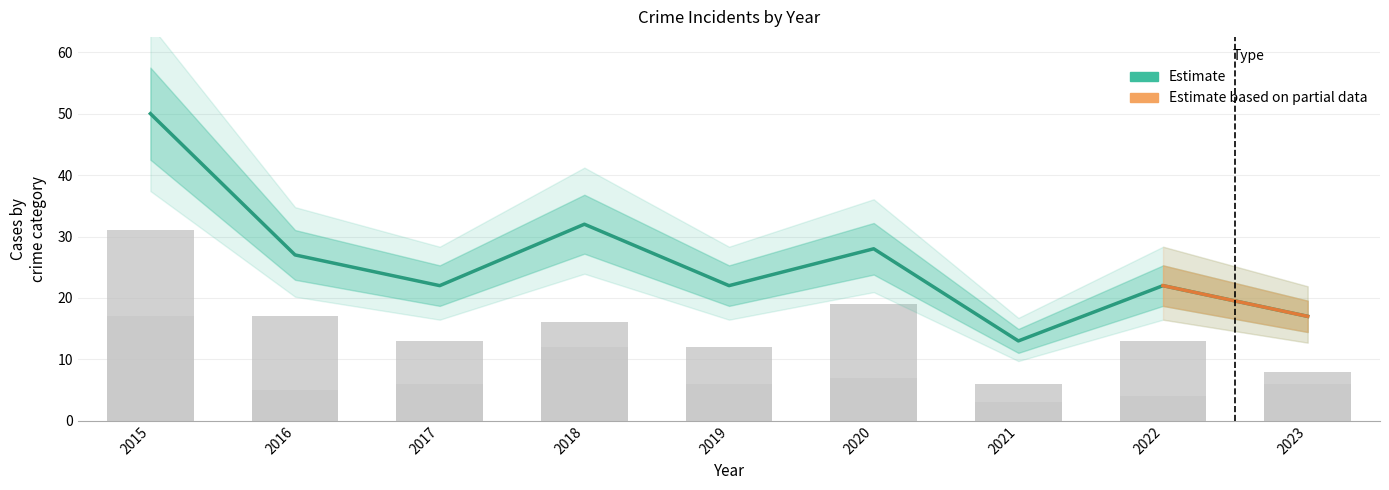

True or false: Robbery has a value of 6 at 2017.

True